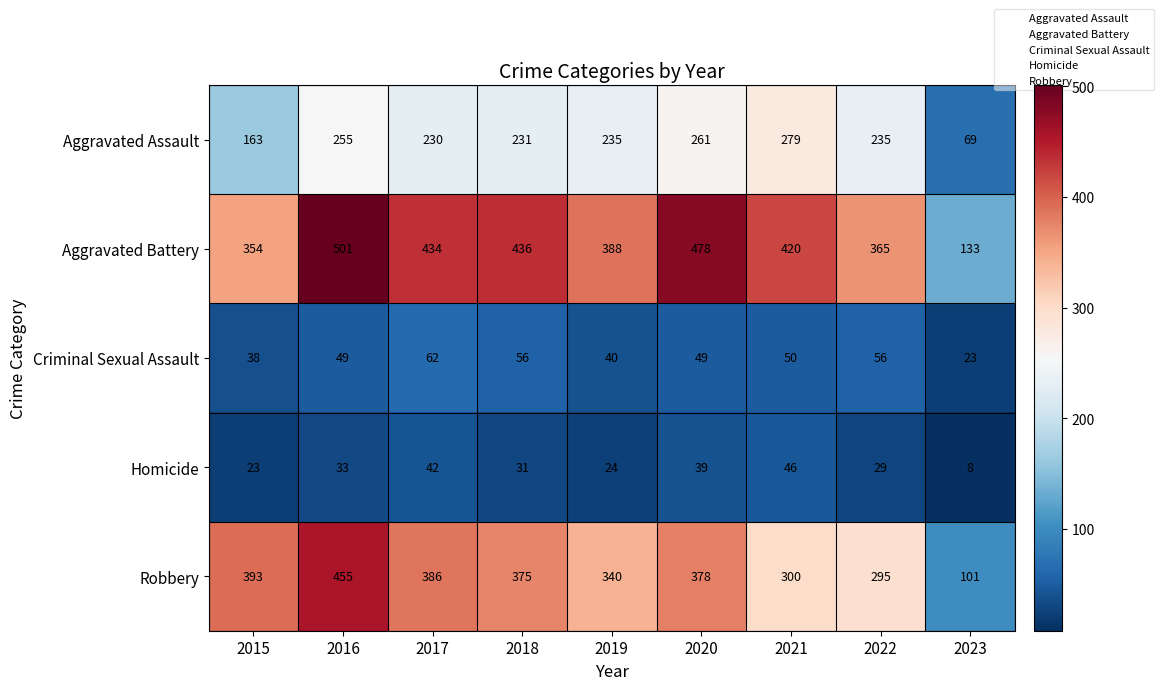

What is the sum of the Aggravated Battery values at 2022 and 2017?

799